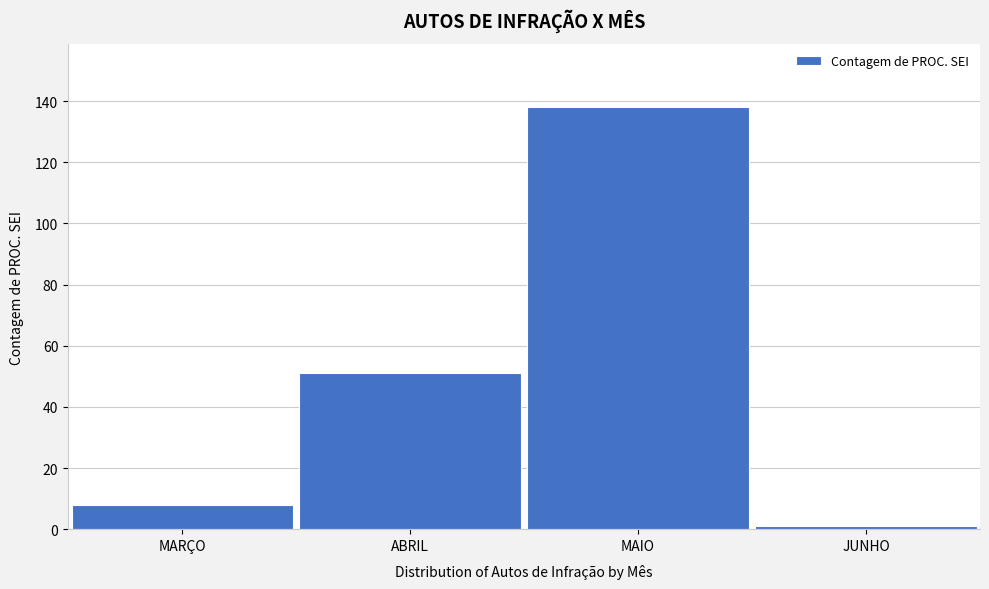

Reading right to left, what are all the values shown in this chart?

JUNHO=1	MAIO=138	ABRIL=51	MARÇO=8